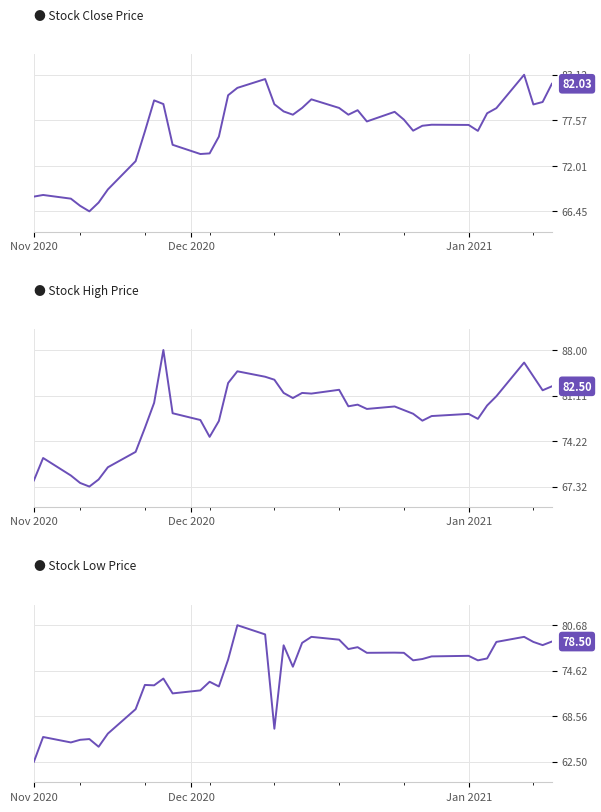

What is the maximum value for Close?

83.1